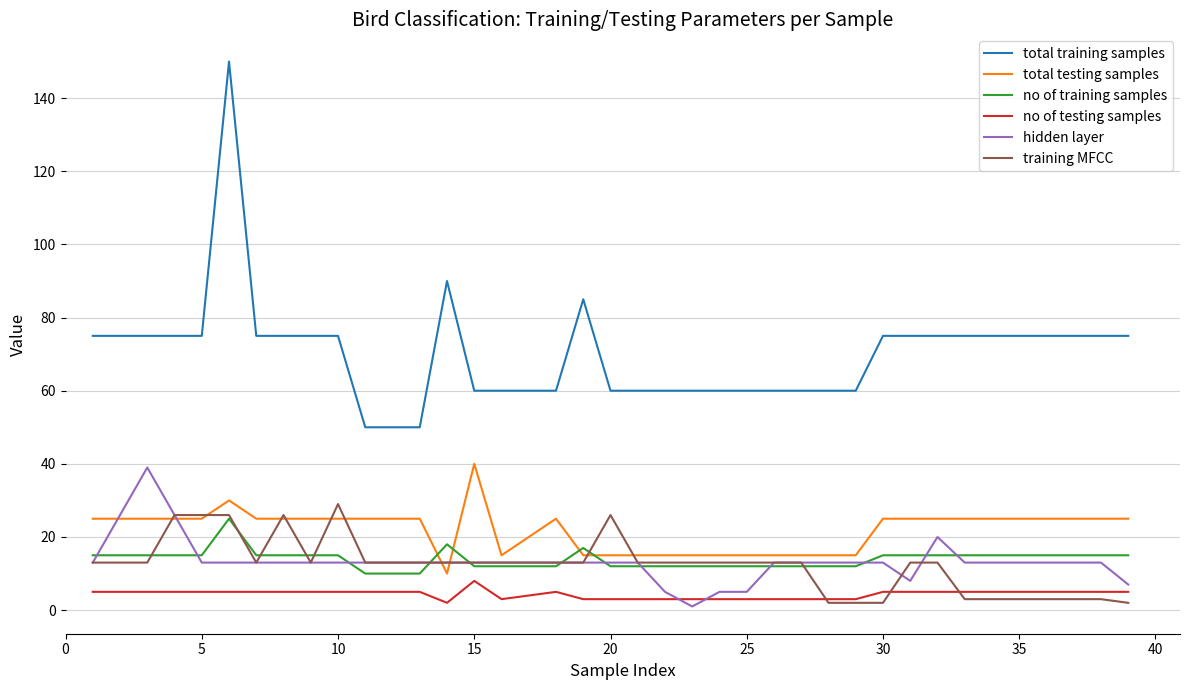

What is the lowest value of the total testing samples series?

10